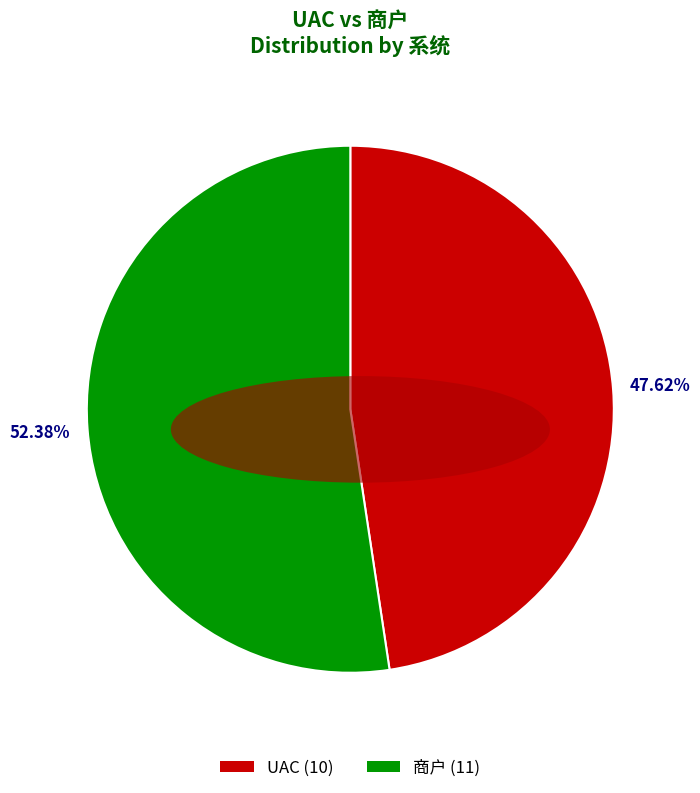

Is the sum of 商户 and UAC greater than half?

Yes